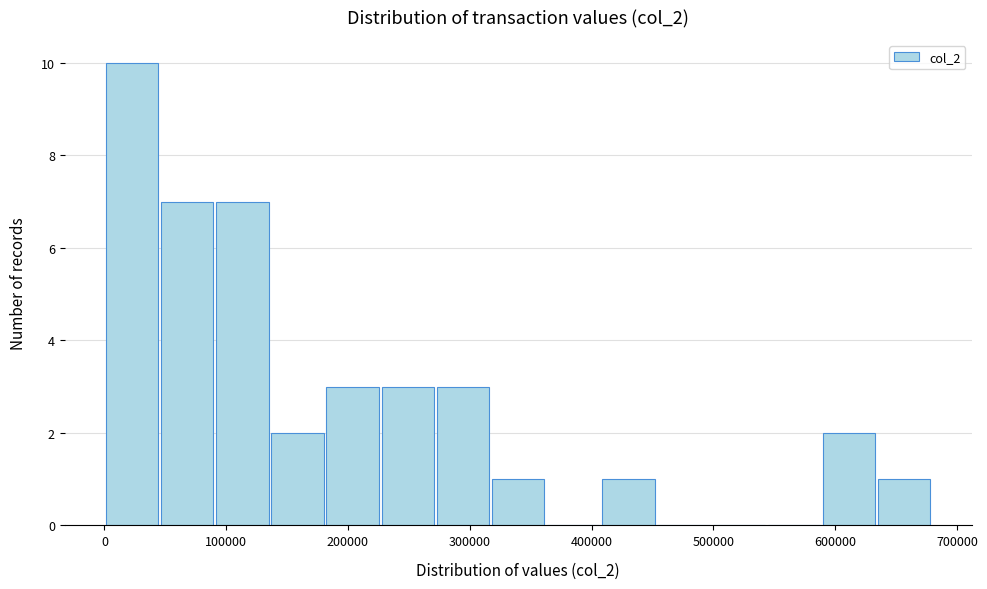

How tall is the bar that spans 0 to 50000 on the x-axis? Neither the bar edges nor the heights are printed on the chart, so give them approximately, as read against the axes.

10